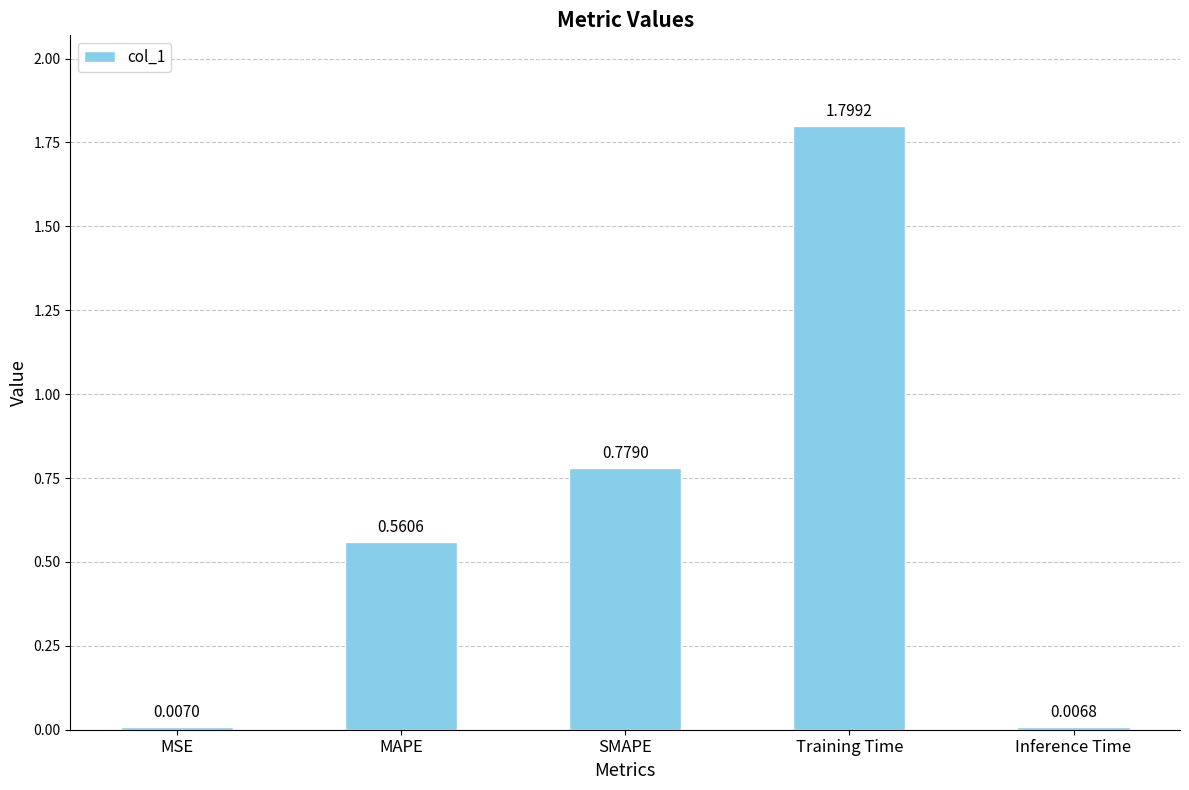

Between MSE and Training Time, which is larger?

Training Time